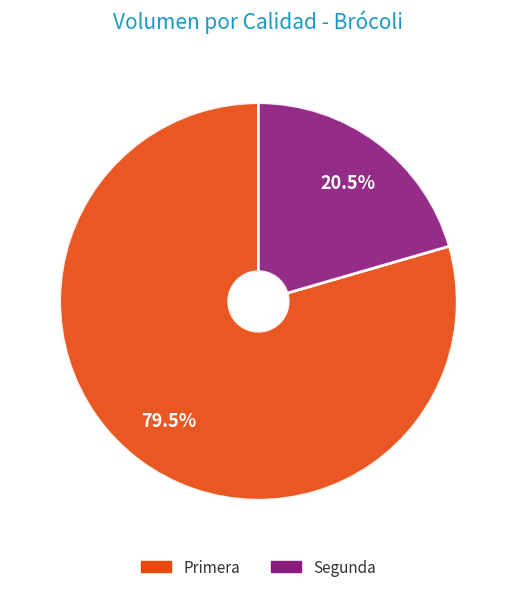

Combined, do Segunda and Primera account for over 50%?

Yes